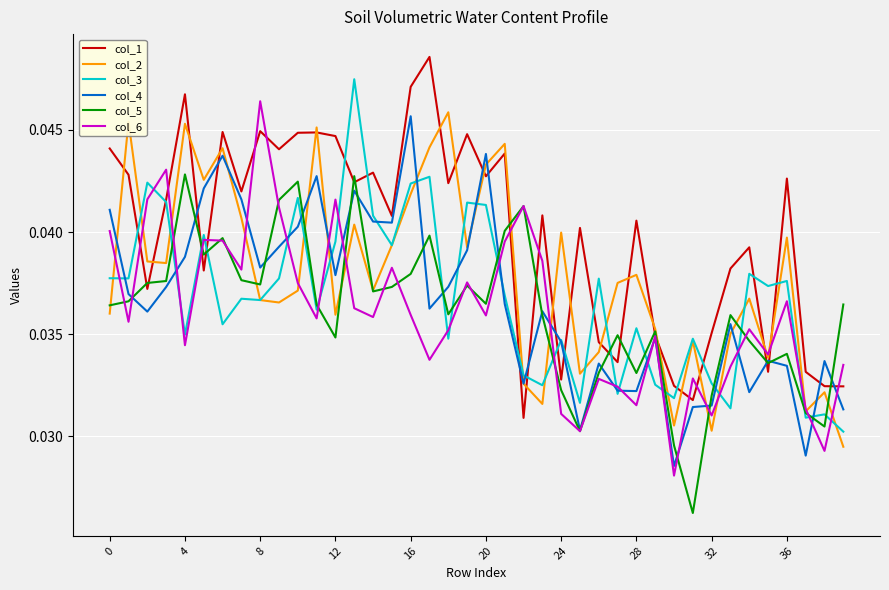

Which series has the largest total across all categories?

col_1